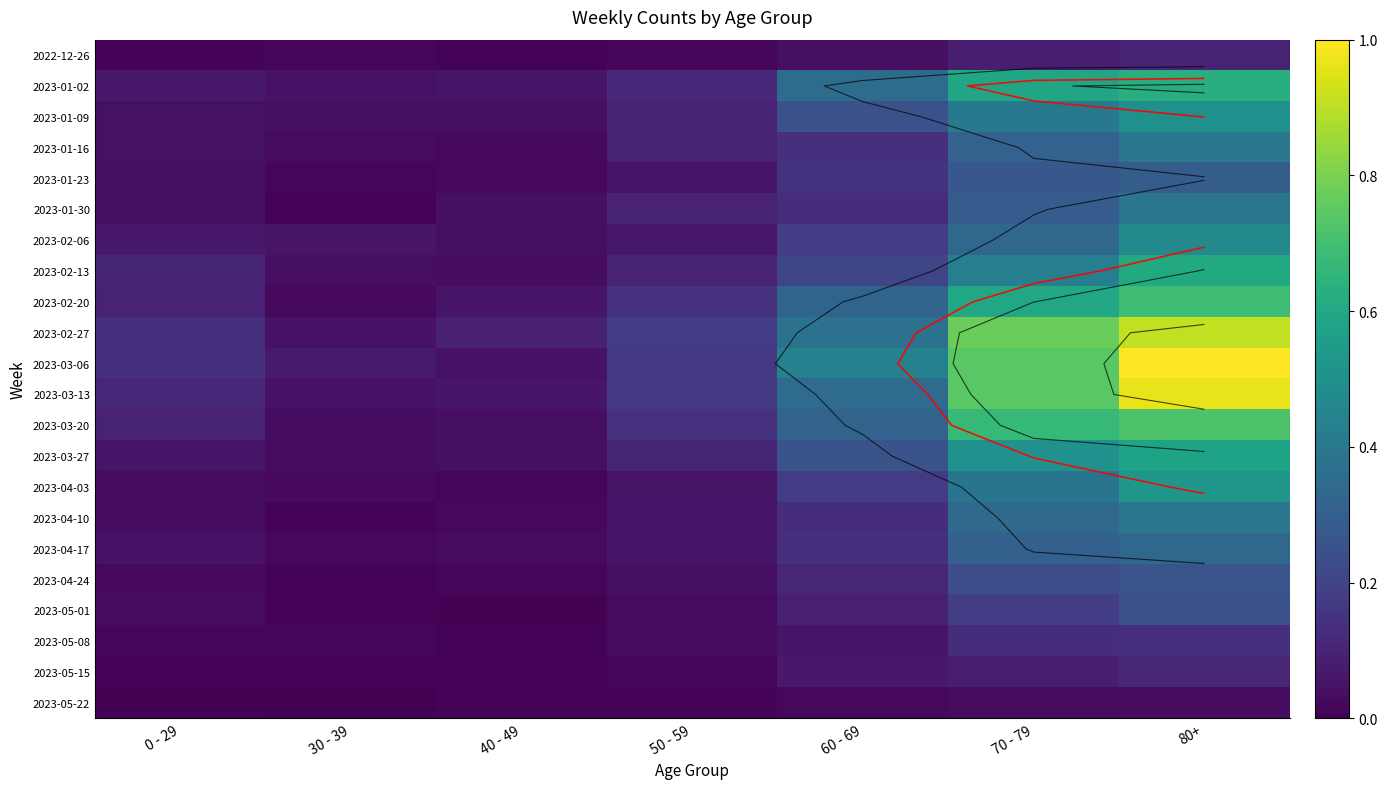

Rank the series by their maximum value, from highest to lowest.

2023-03-06, 2023-03-13, 2023-02-27, 2023-03-20, 2023-02-20, 2023-01-02, 2023-02-13, 2023-03-27, 2023-04-03, 2023-01-09, 2023-02-06, 2023-01-16, 2023-04-10, 2023-01-30, 2023-04-17, 2023-01-23, 2023-04-24, 2023-05-01, 2023-05-08, 2023-05-15, 2022-12-26, 2023-05-22